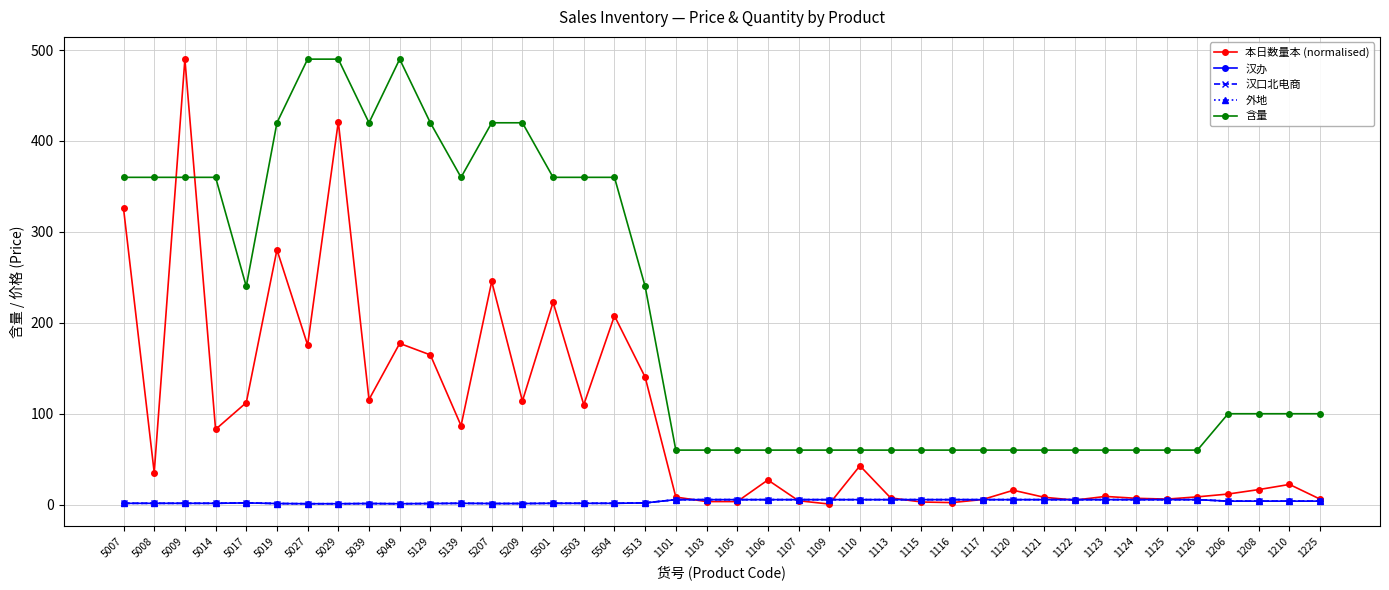

Rank the categories by 本日数量本 (normalised) value from lowest to highest.

1109, 1116, 1115, 1103, 1105, 1107, 1122, 1117, 1225, 1125, 1124, 1113, 1121, 1101, 1126, 1123, 1206, 1120, 1208, 1210, 1106, 5008, 1110, 5014, 5139, 5503, 5017, 5209, 5039, 5513, 5129, 5027, 5049, 5504, 5501, 5207, 5019, 5007, 5029, 5009